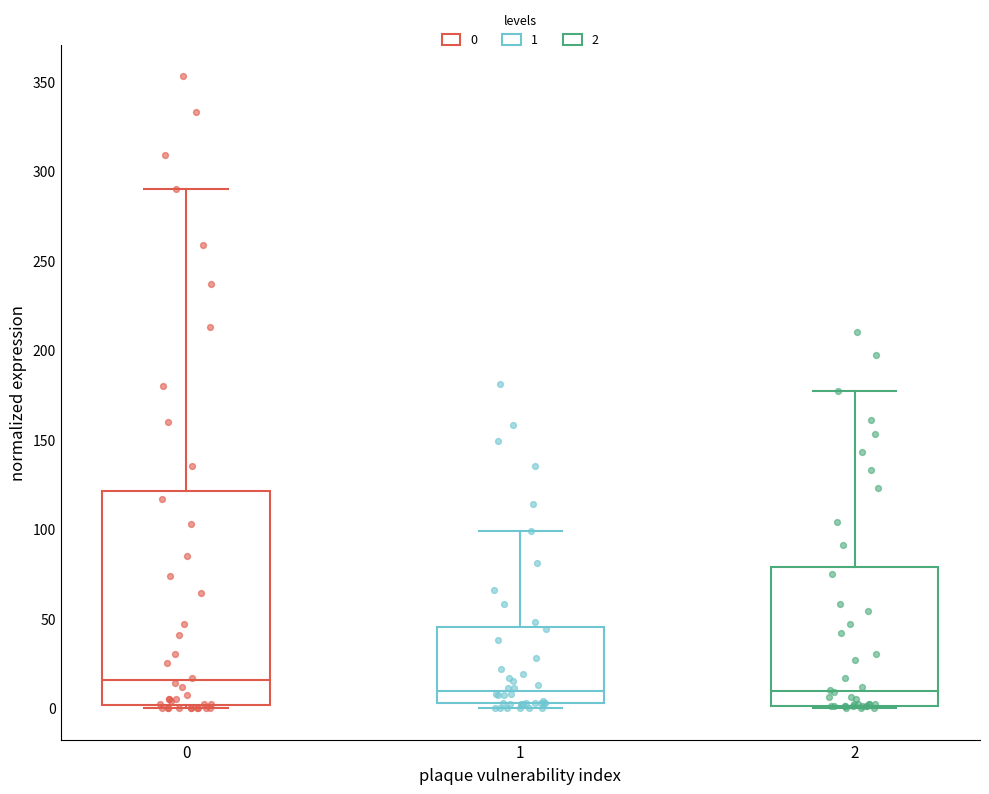

Reading left to right, read every box against the y-axis: the position of its median line, the range the box covers, and the ends of its whiskers. The values are not printed on the chart, so give them approximately, as read against the axis.

0: median 15, box 0 to 120, whiskers 0 to 290
1: median 10, box 5 to 45, whiskers 0 to 100
2: median 10, box 0 to 80, whiskers 0 to 175